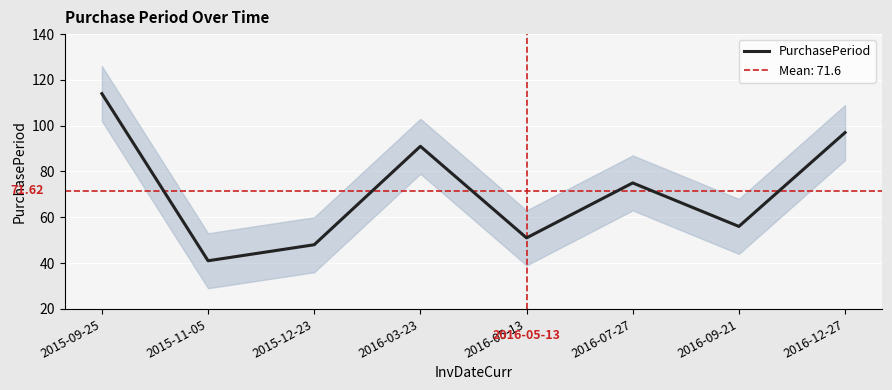

Between 2016-07-27 and 2015-12-23, which is larger?

2016-07-27